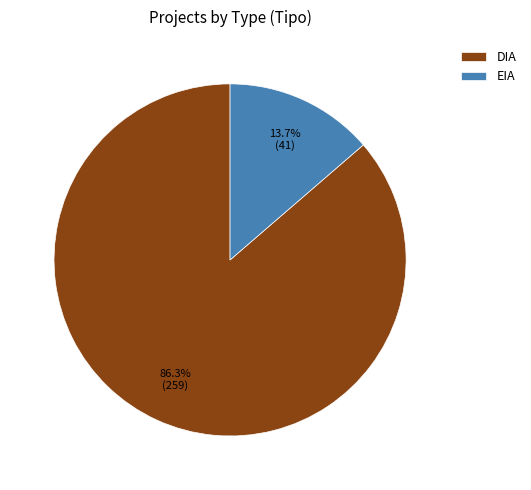

Is it true that EIA is 9% of the pie?

False